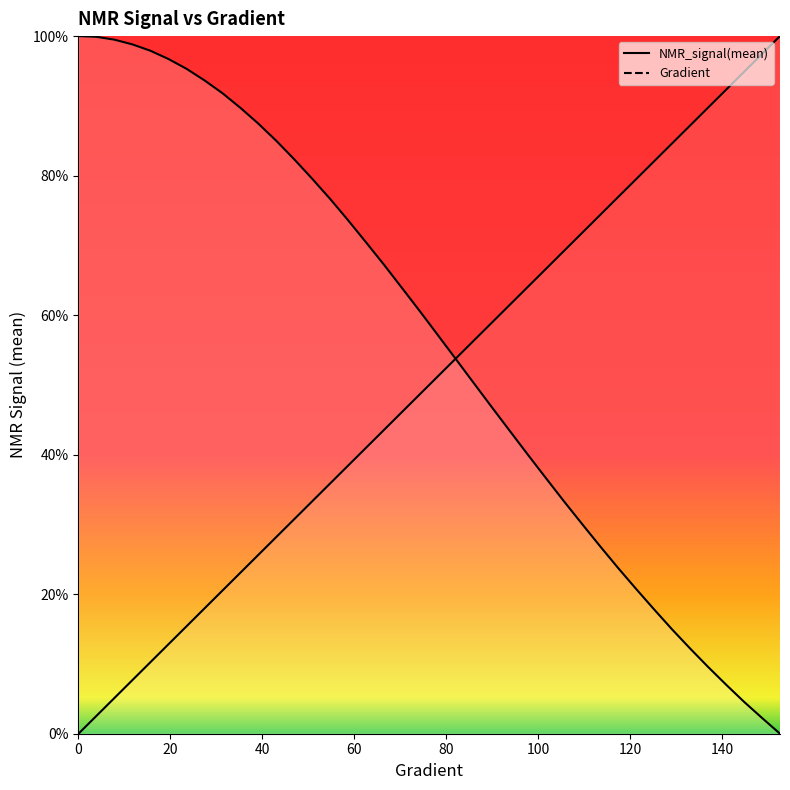

List the series in order of their overall mean, lowest first.

Gradient, NMR_signal(mean)